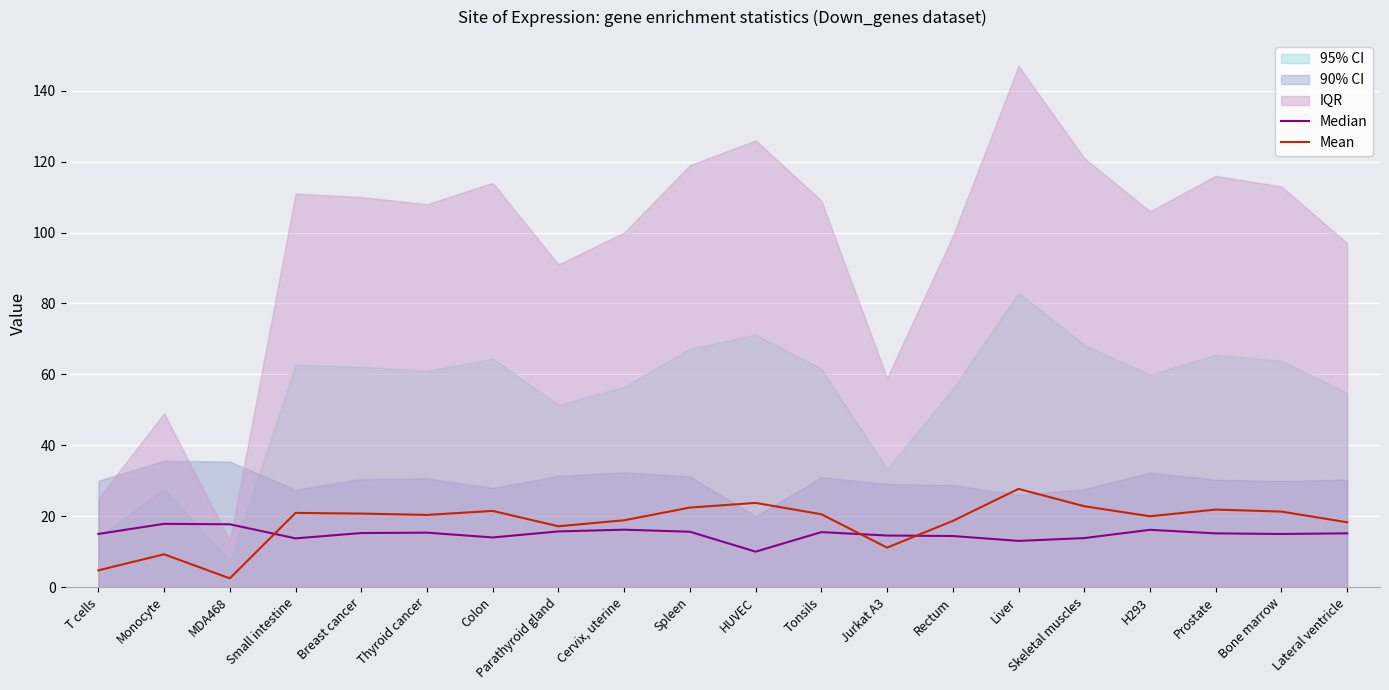

What is the smallest value displayed?

2.4